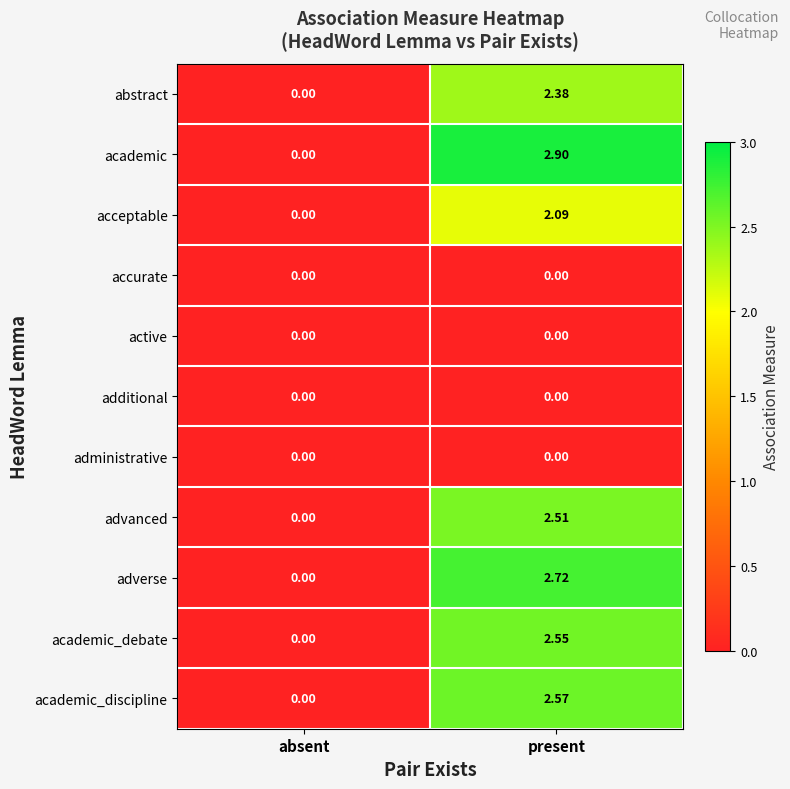

At which label does abstract reach its minimum?

absent